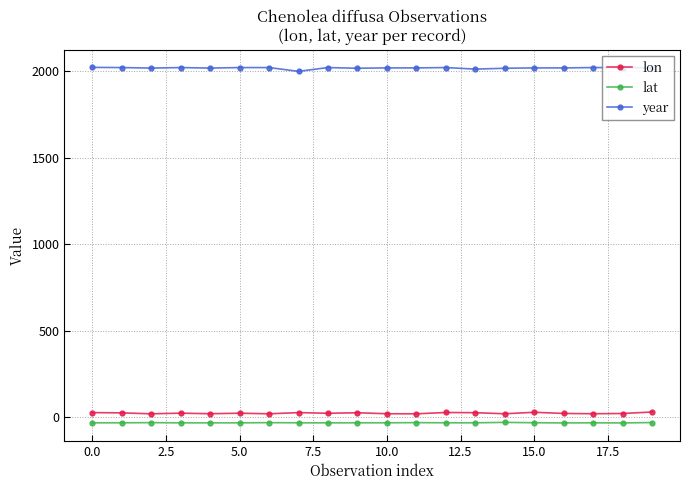

At how many categories does at least one series exceed 1543?

20